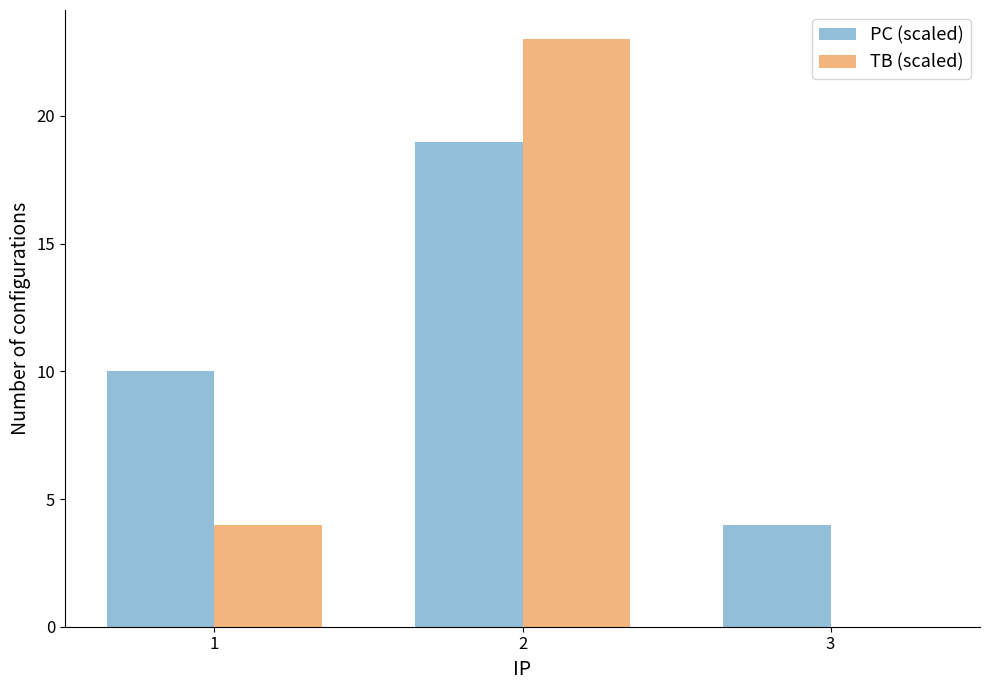

Which category has the highest value across all series?

2